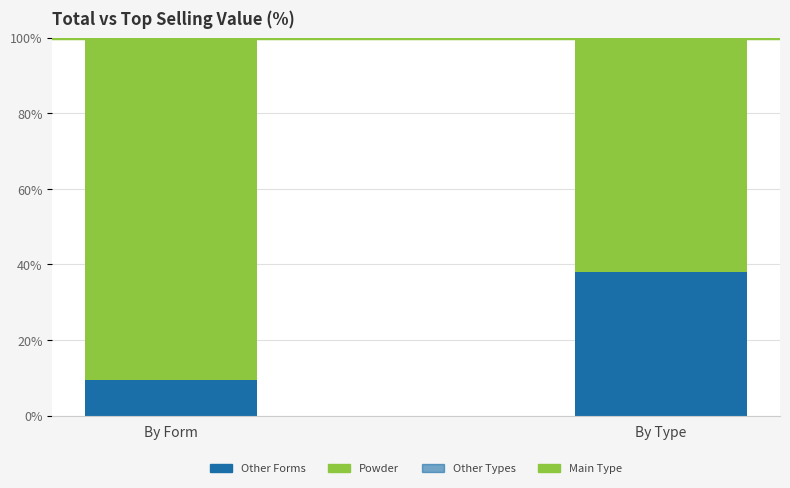

What is the total value across all series at By Type?

100.0